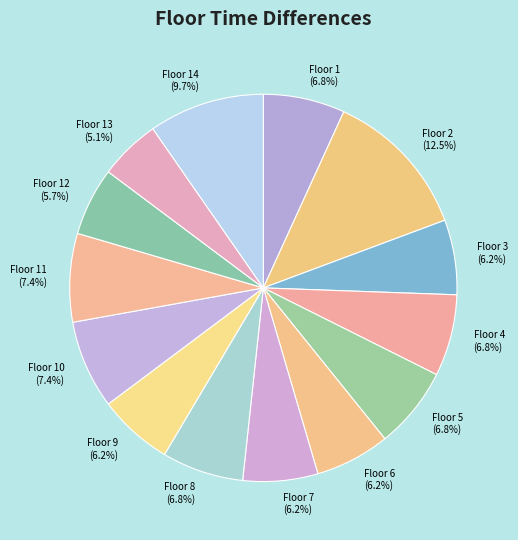

Is there any slice that represents more than half of the pie?

No